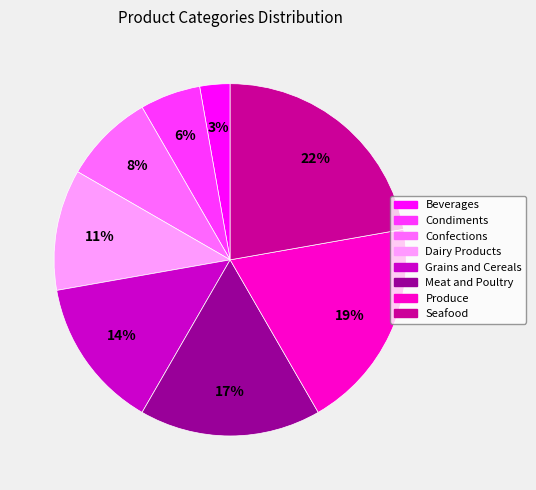

What is the smallest slice in the pie chart?

Beverages